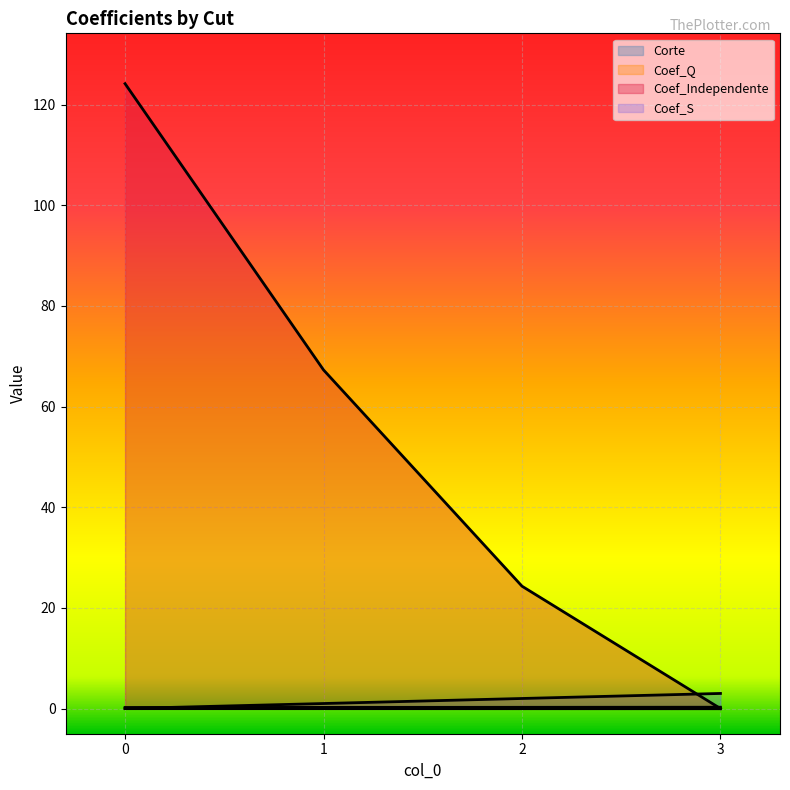

At how many categories does at least one series exceed 93?

1